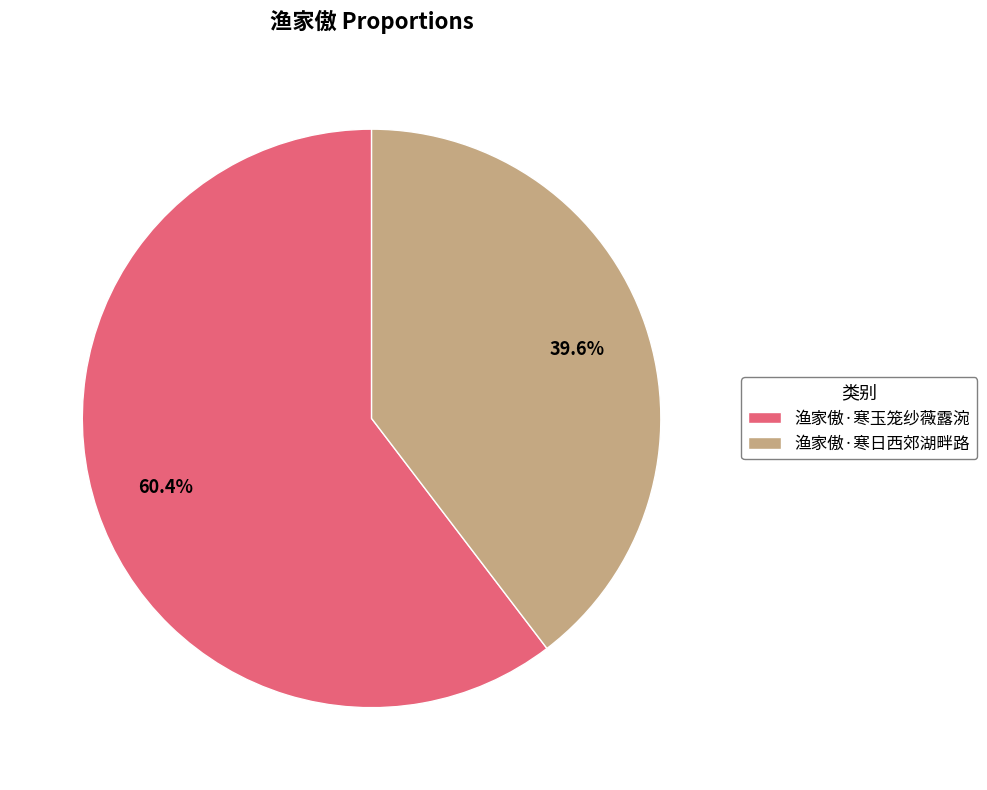

How many slices are in this pie chart?

2